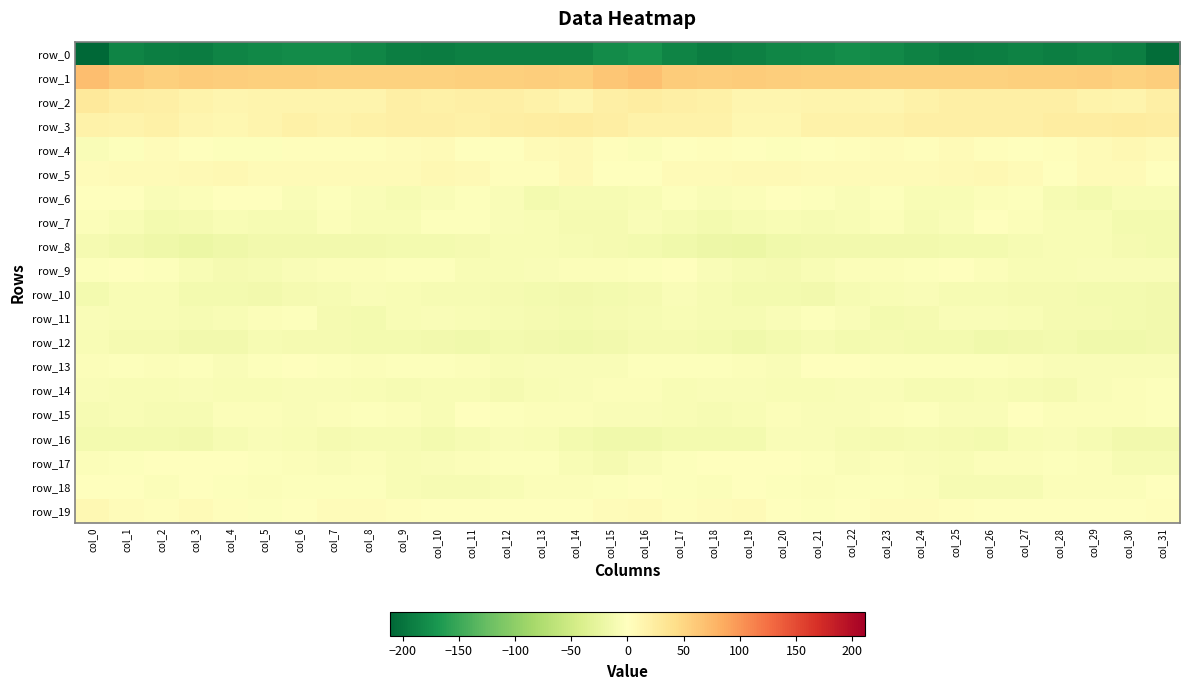

Is the value of row_11 at col_0 greater than the value of row_10 at col_13?

Yes